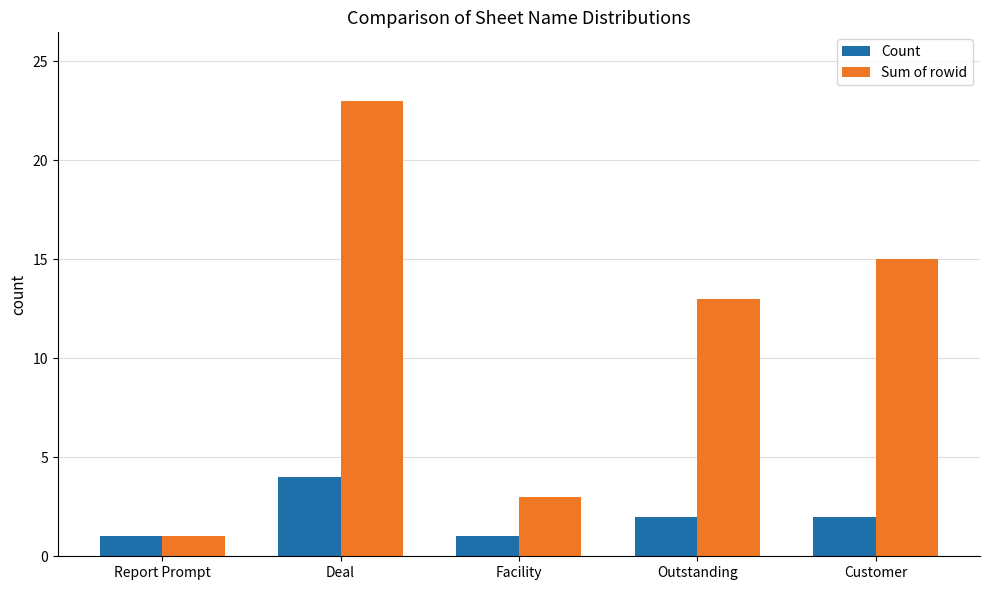

The value of Count at Facility is 2. True or false?

False